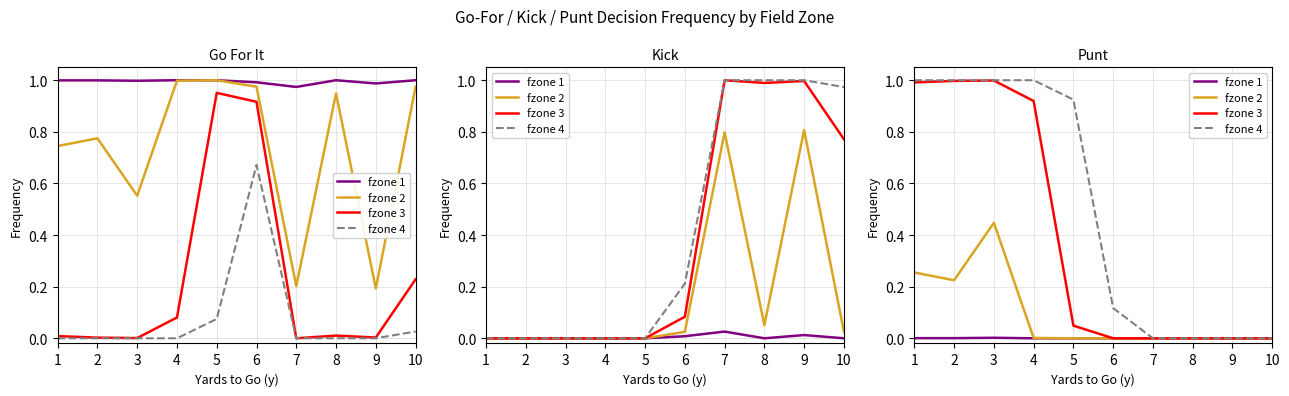

Which label corresponds to the largest value in the chart?

1